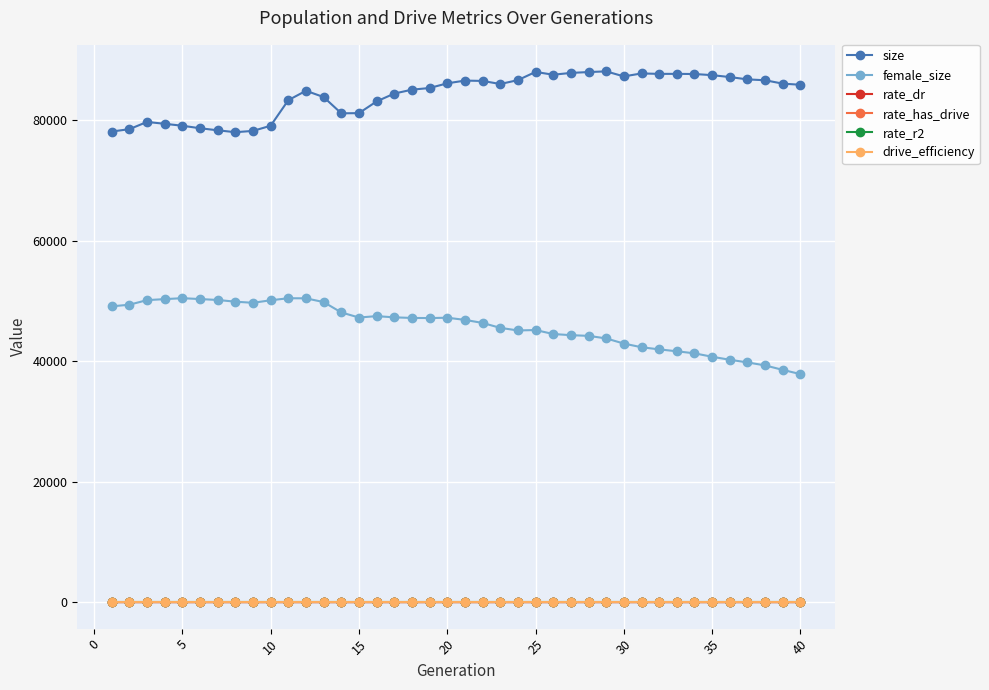

True or false: size and rate_dr intersect in this chart.

False